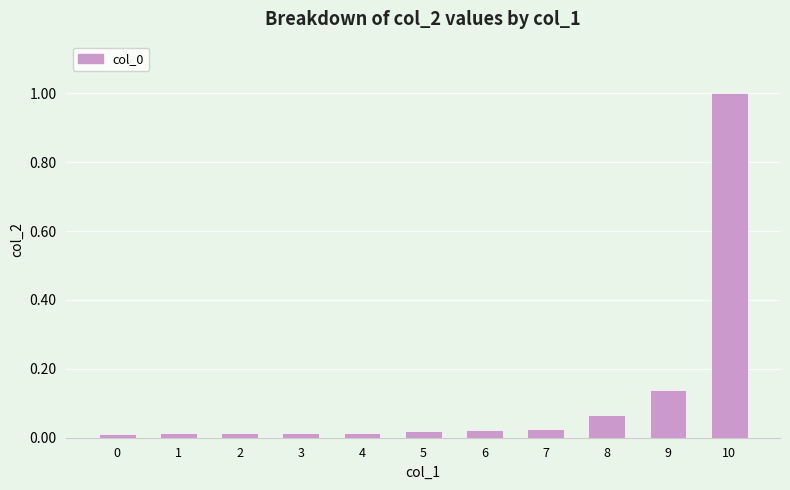

Which has a higher value, 8 or 6?

8